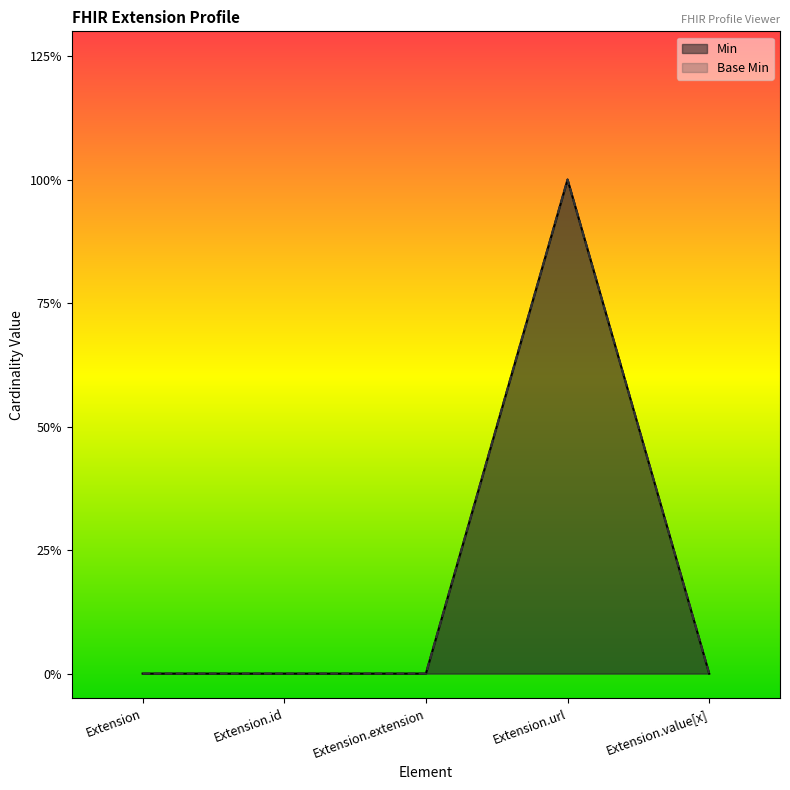

The Base Min series shows 0 at Extension.id. True or false?

True